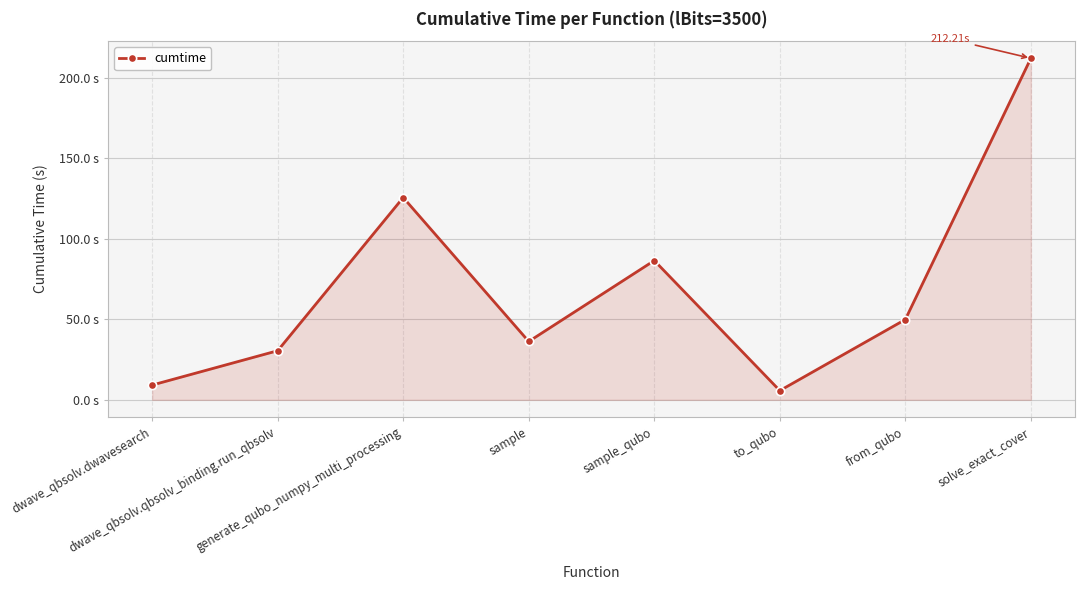

What position from the left is sample?

4